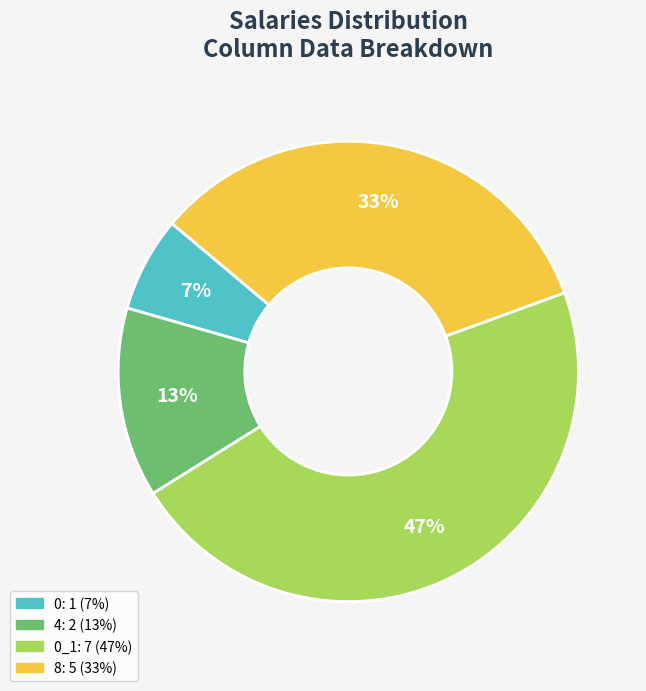

Is there a majority slice in this chart?

No